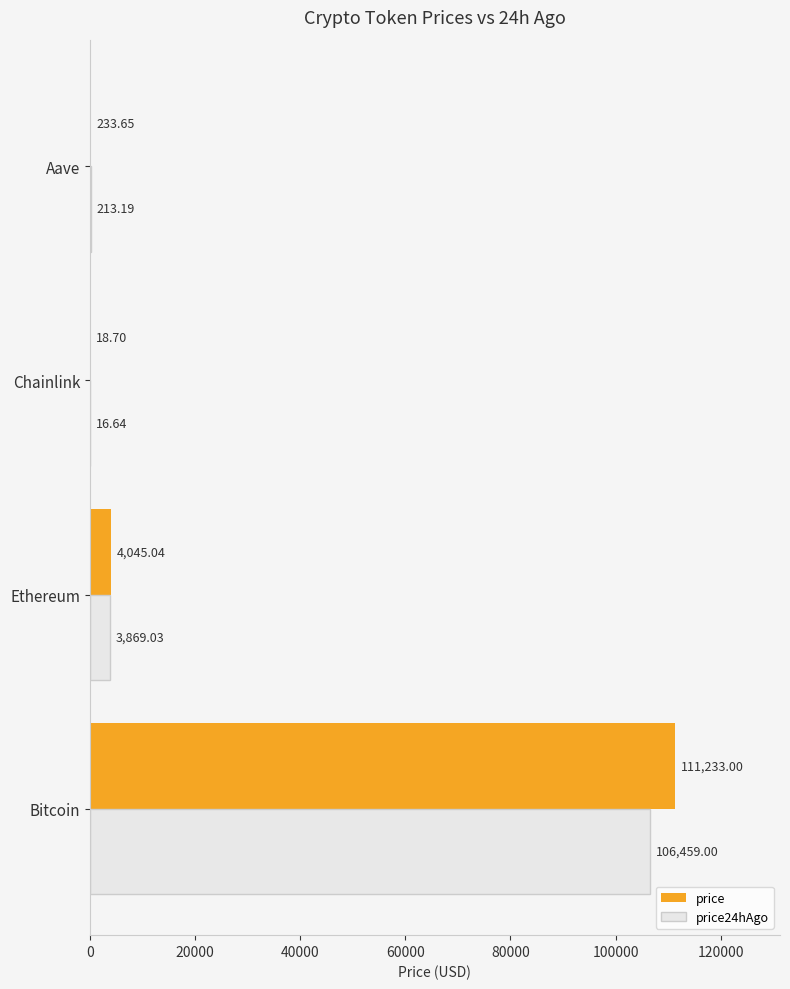

Where is price24hAgo nearest to the value 53237?

Ethereum